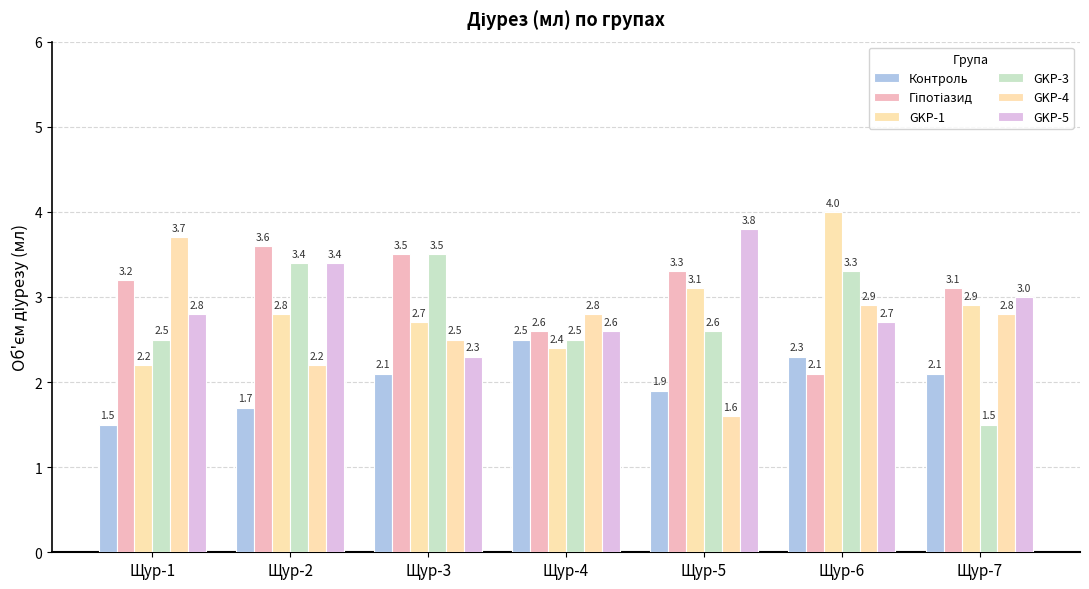

Between Щур-2 and Щур-4, which series saw the biggest shift?

Гіпотіазид